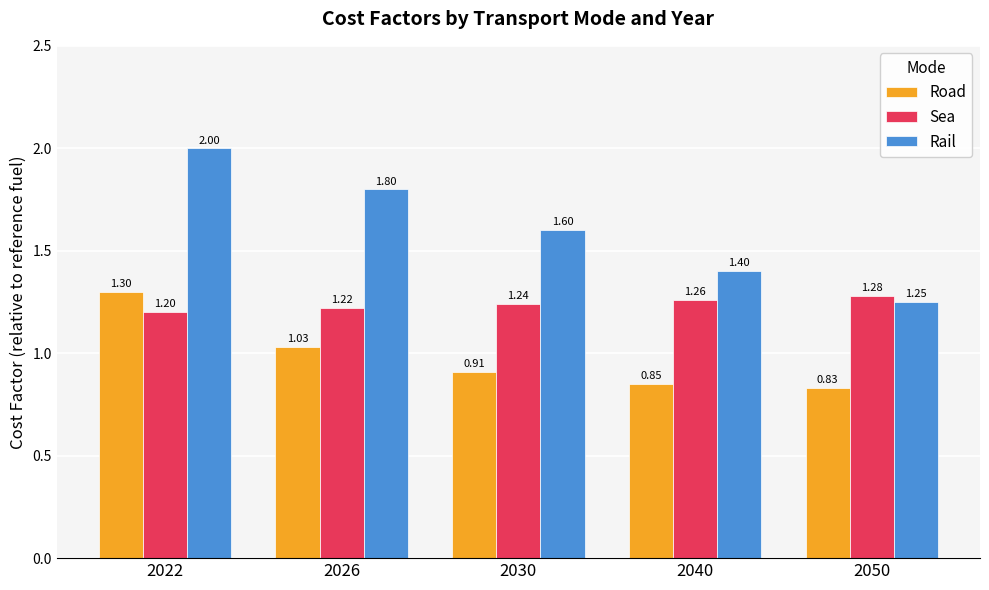

What value does the Road series have at 2022?

1.3